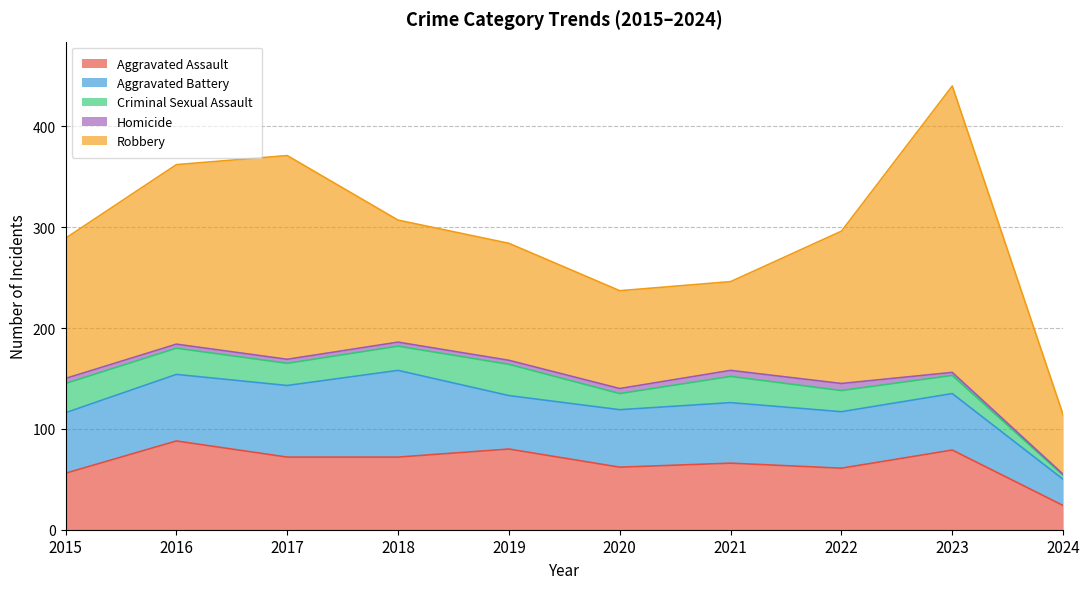

At which category does the chart reach its peak across all series?

2023